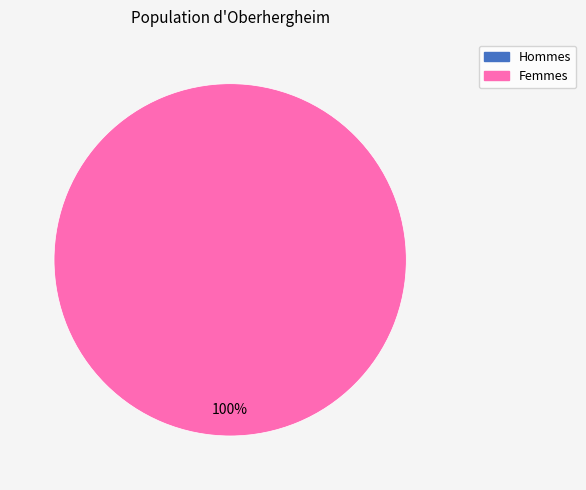

How many segments does this pie chart have?

1